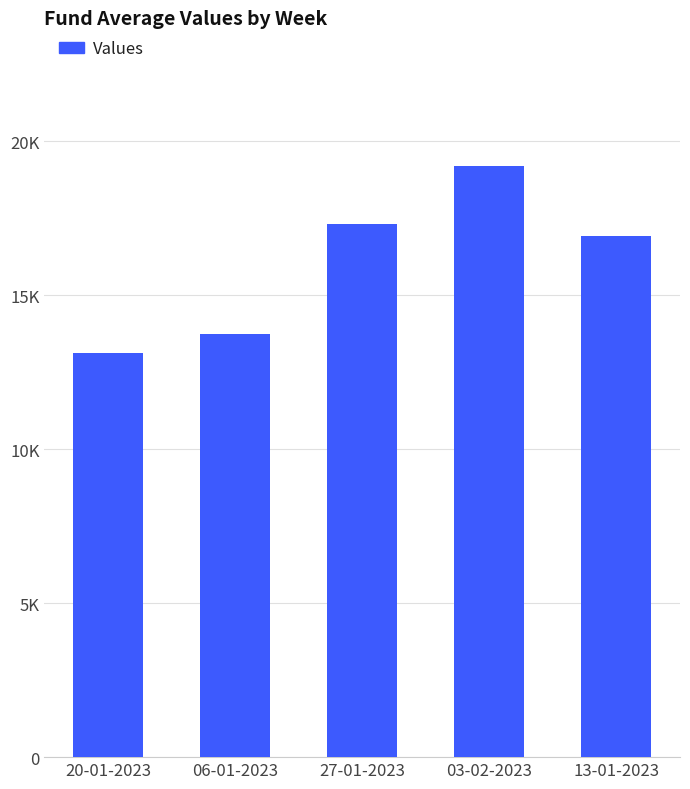

Approximately how many times larger is the value at 03-02-2023 compared to 13-01-2023?

1.1